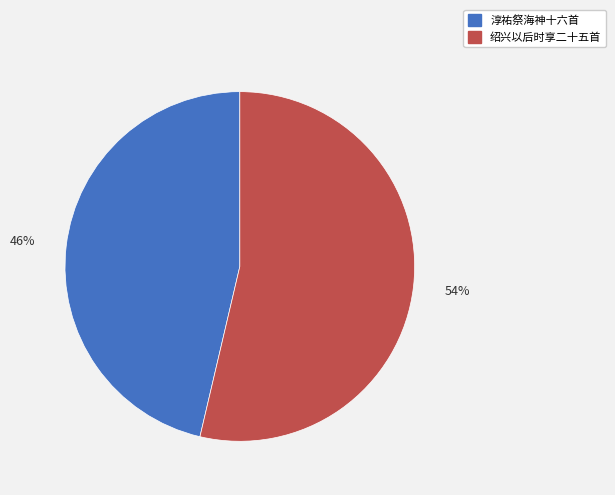

To the nearest percent, what is the average slice percentage?

50%